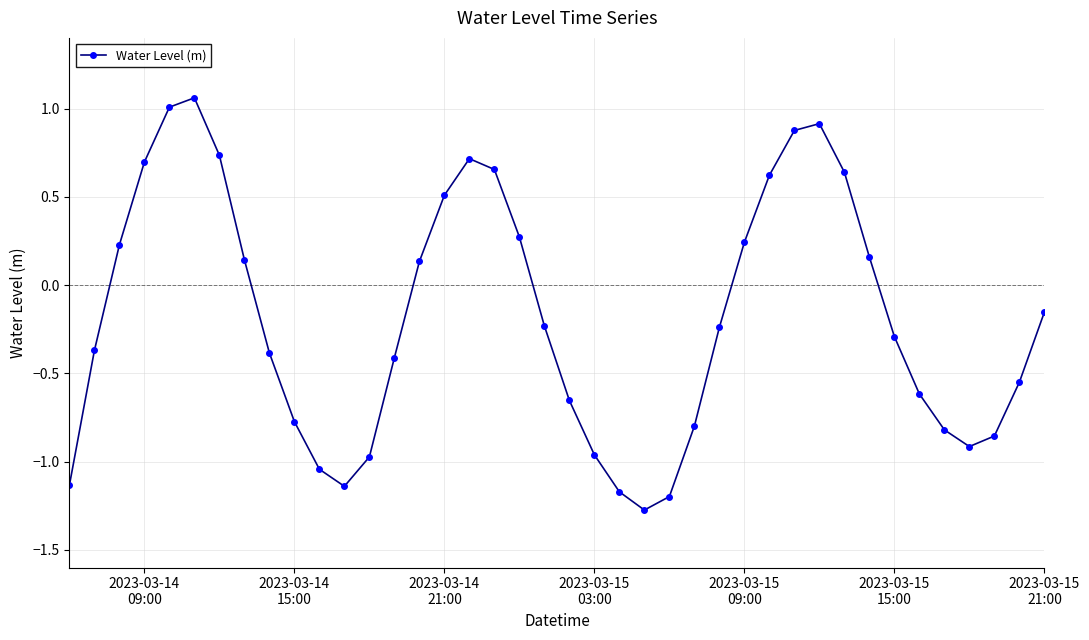

What is the difference between the second highest and minimum values?

2.3